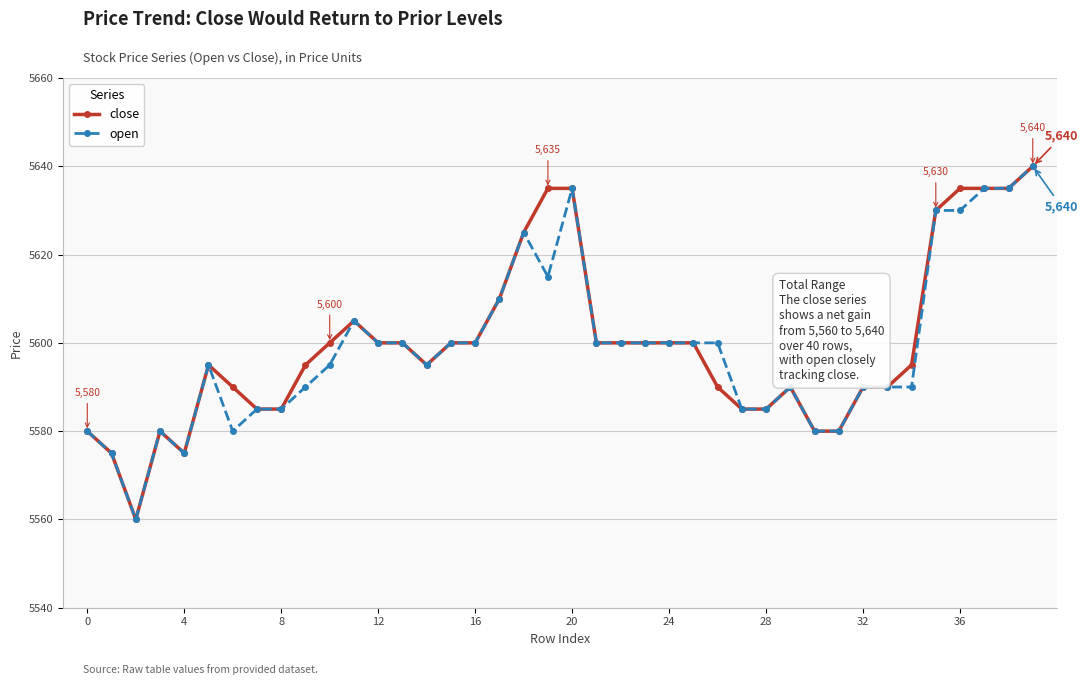

What are all the series names shown in the legend?

close, open